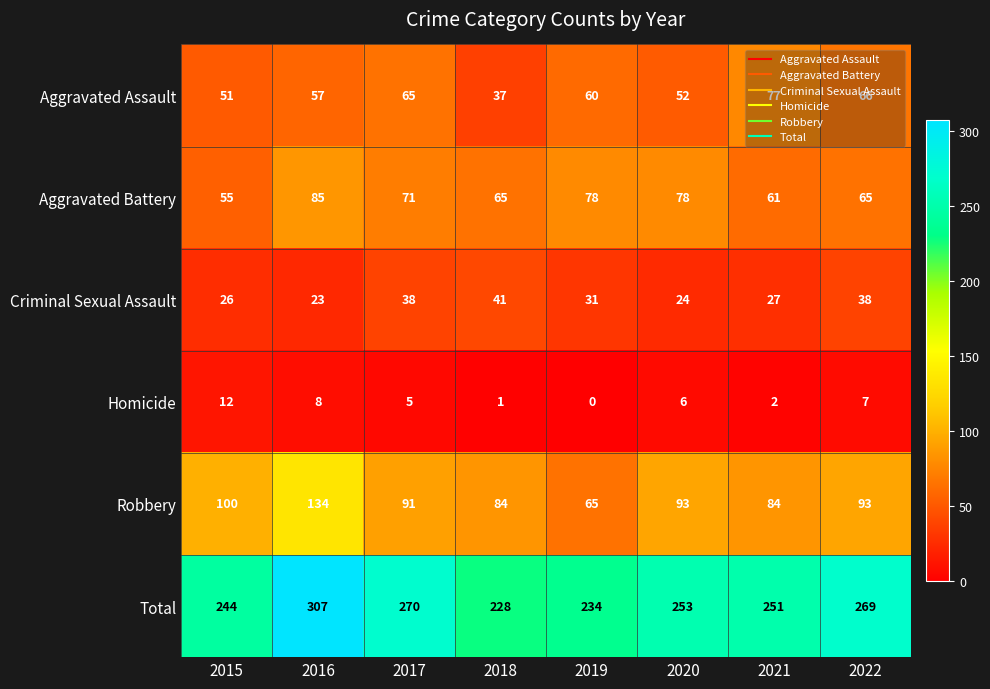

At which label does Aggravated Assault reach its peak?

2021